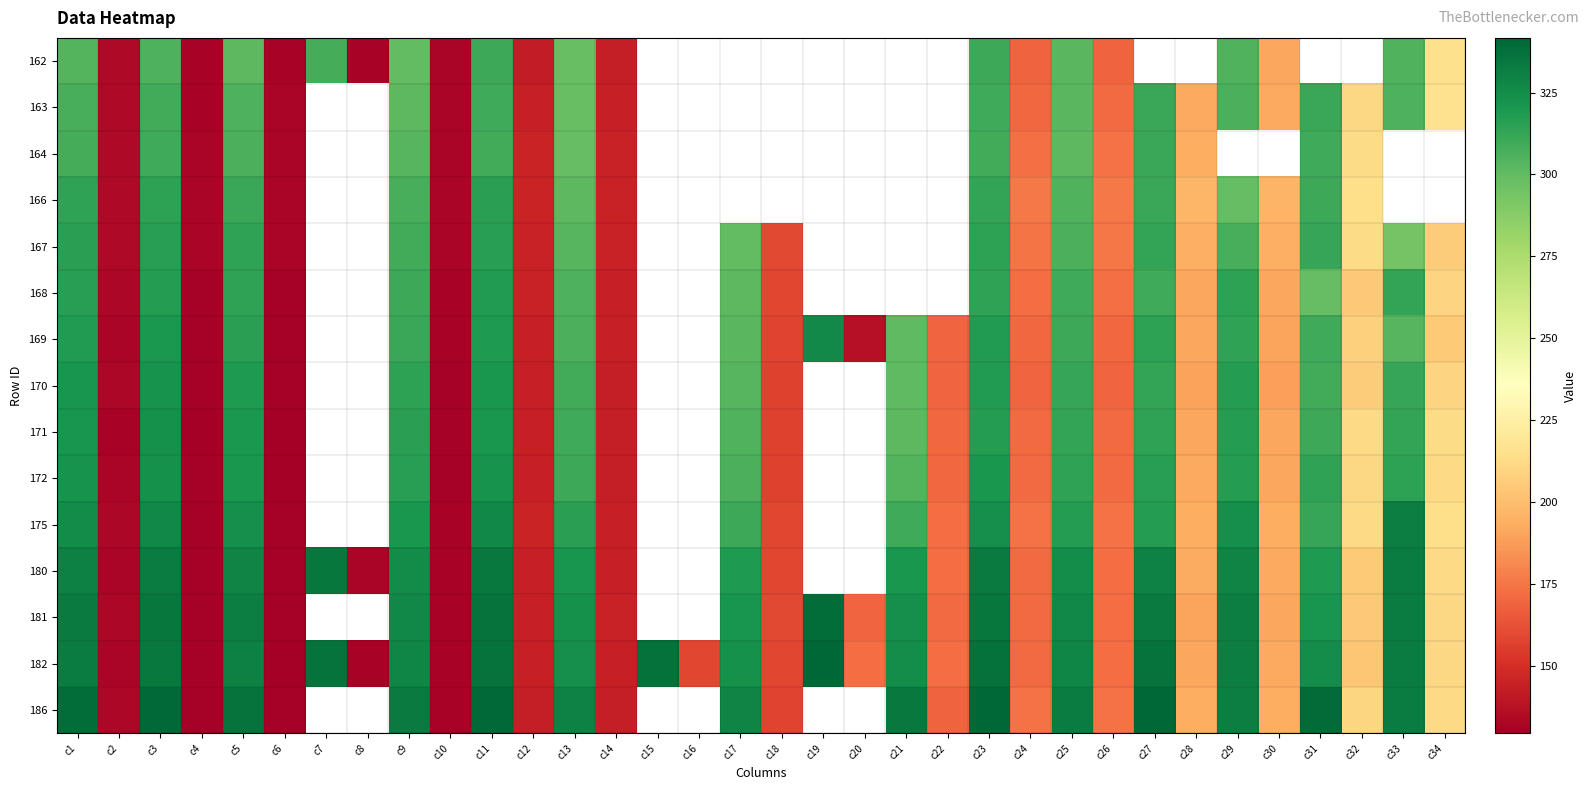

Which series has the largest total across all categories?

182